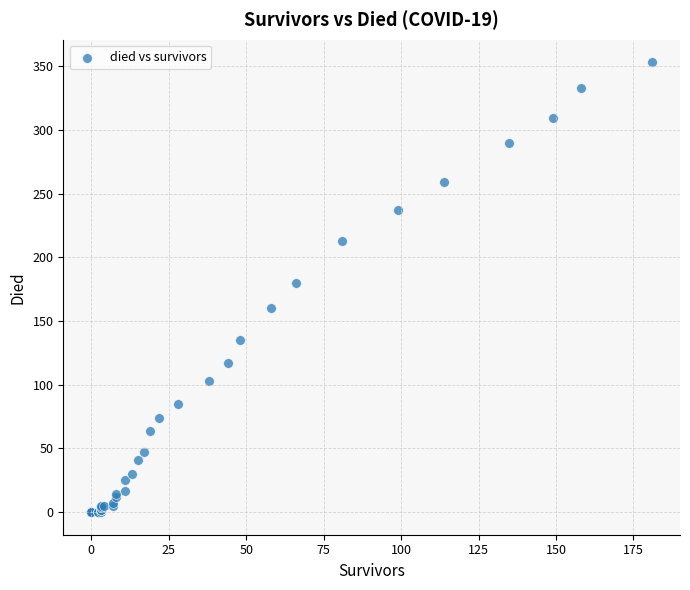

What Y value in the scatter plot is closest to 176?

180